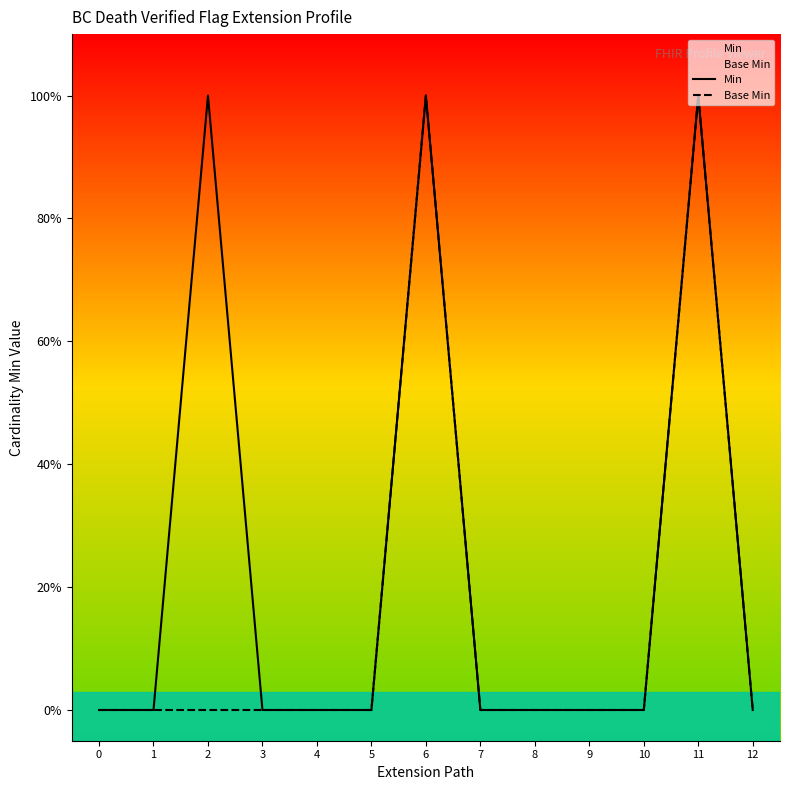

Reading left to right, transcribe all the data shown in this chart.

Min: 0=0	1=0	2=1	3=0	4=0	5=0	6=1	7=0	8=0	9=0	10=0	11=1	12=0
Base Min: 0=0	1=0	2=0	3=0	4=0	5=0	6=1	7=0	8=0	9=0	10=0	11=1	12=0